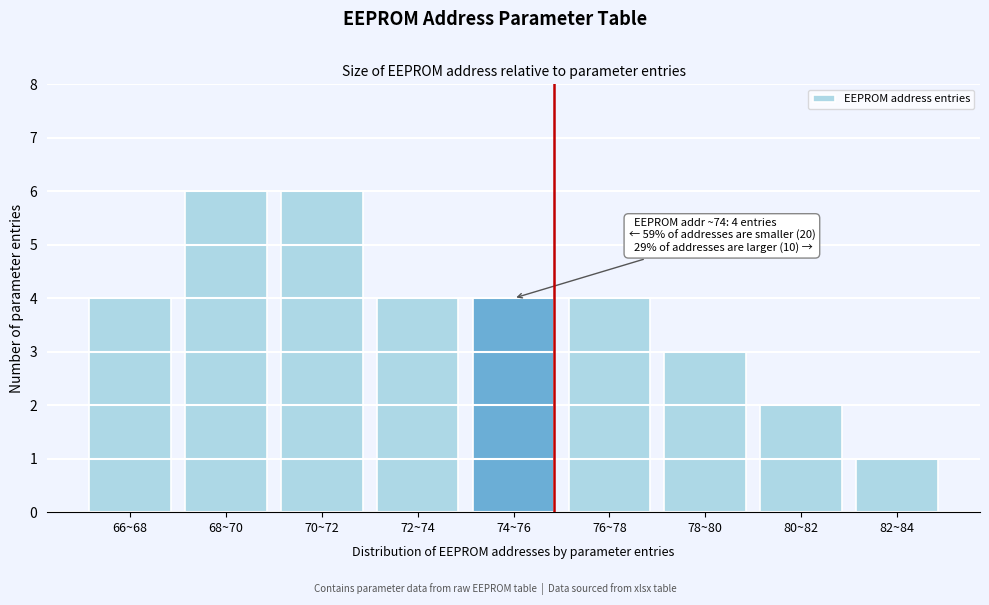

Reading left to right, what are all the values shown in this chart?

4	6	6	4	4	4	3	2	1